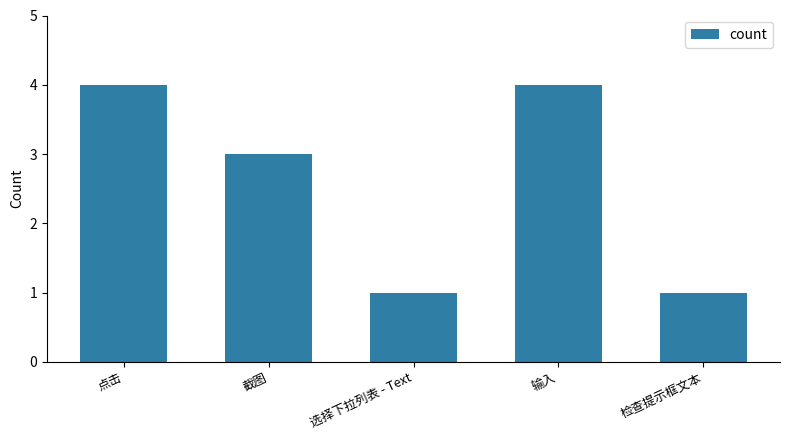

The value at 截图 is 3. True or false?

True